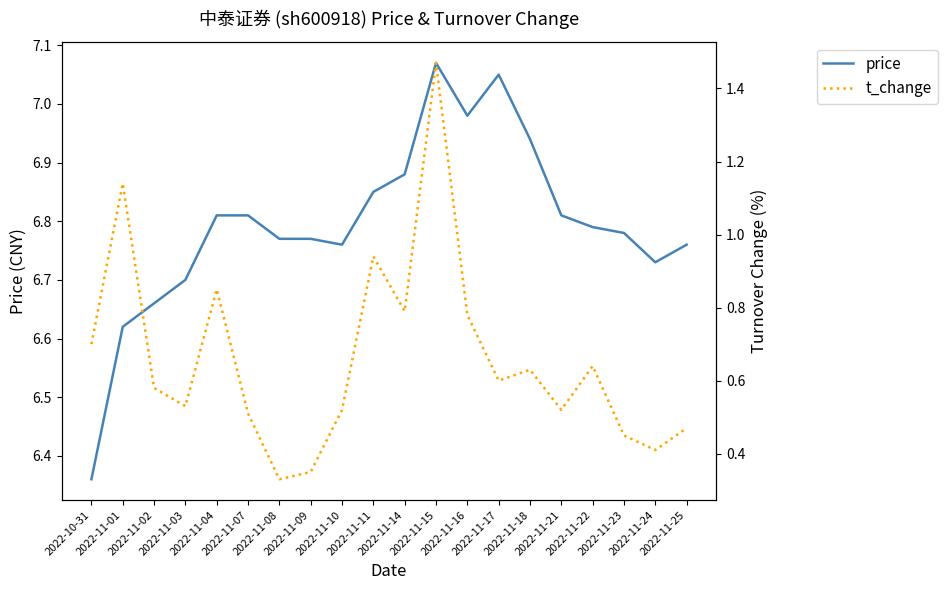

True or false: price and t_change intersect in this chart.

False